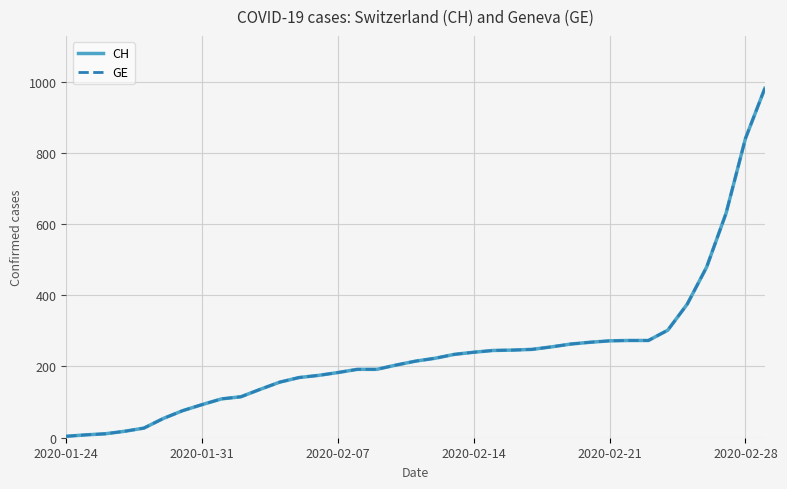

Is this an area chart (filled region under the line)?

No